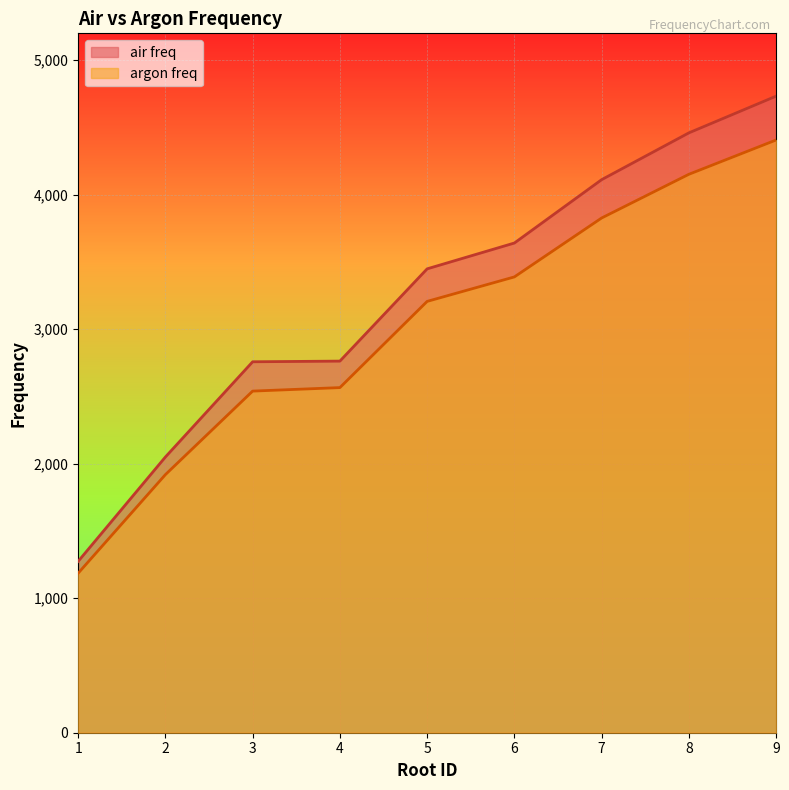

List the series in order of their overall mean, highest first.

air freq, argon freq